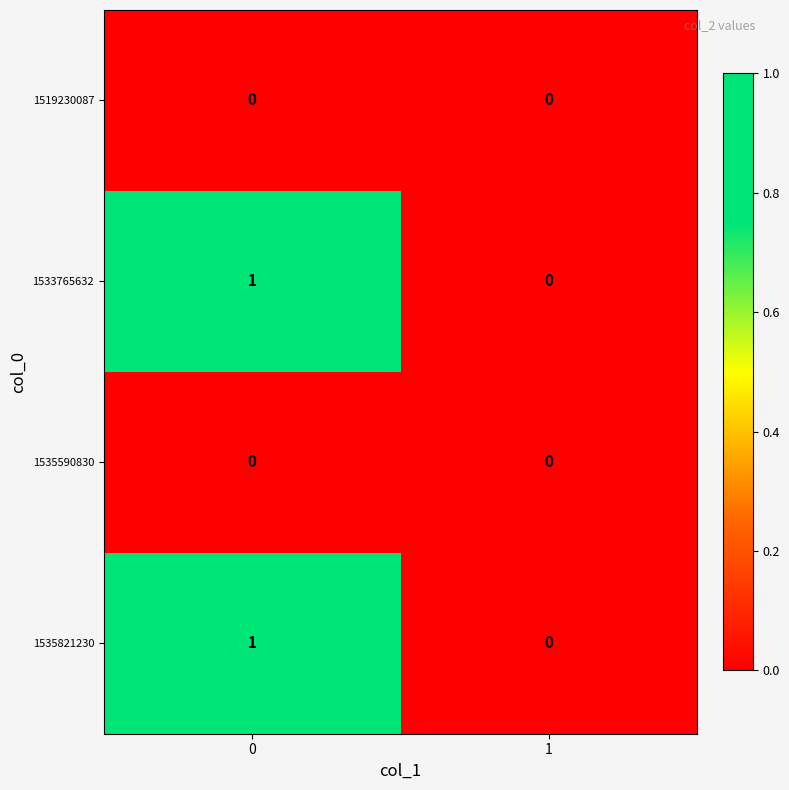

Reading left to right, extract all data points from this chart.

1519230087: 0=0	1=0
1533765632: 0=1	1=0
1535590830: 0=0	1=0
1535821230: 0=1	1=0